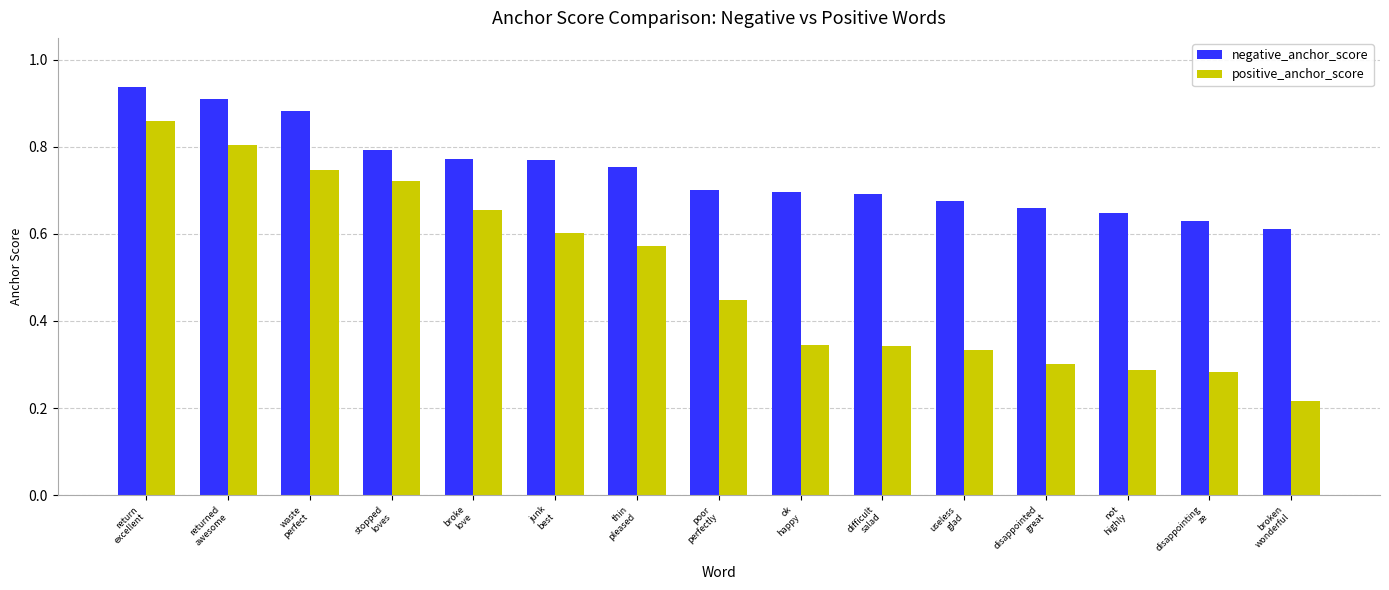

Are the bars grouped side by side (vs. stacked)?

Yes